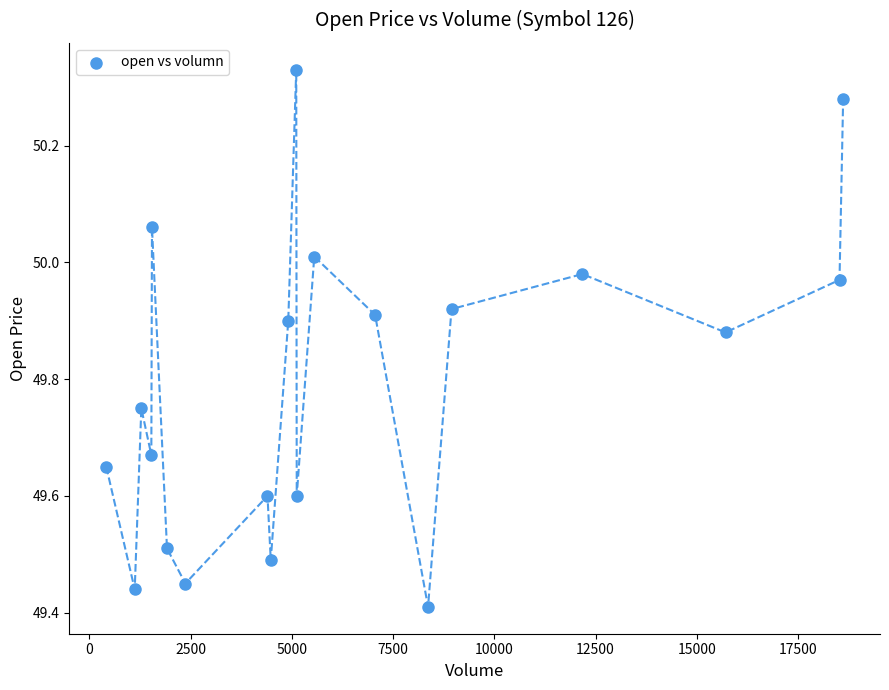

What is the range of Y values (max minus min)?

0.9